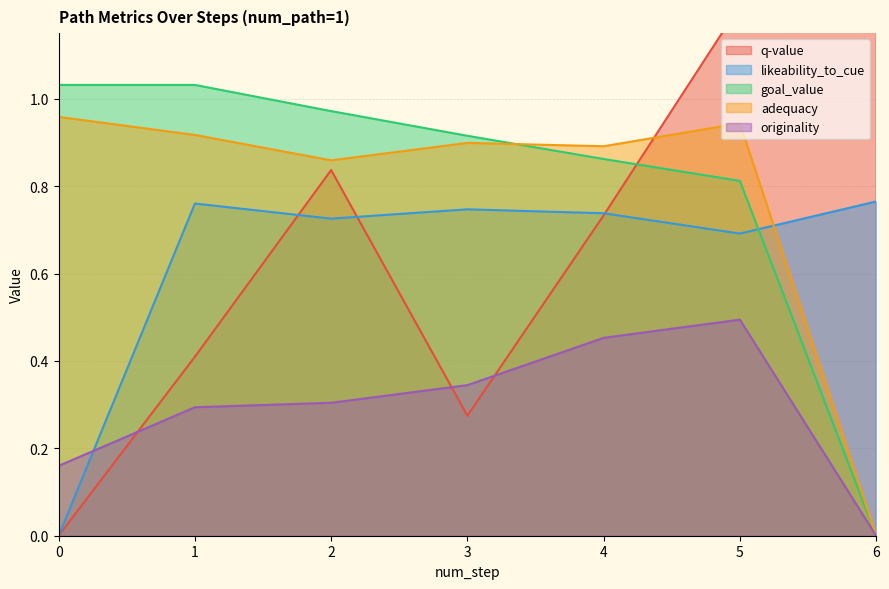

What is the average value of the q-value series?

0.7